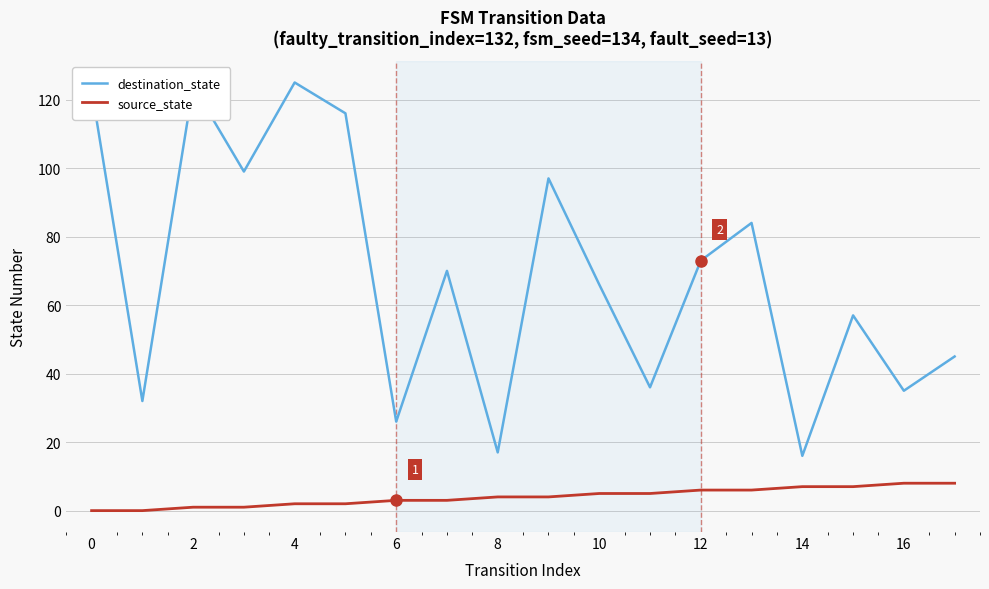

True or false: destination_state and source_state intersect in this chart.

False